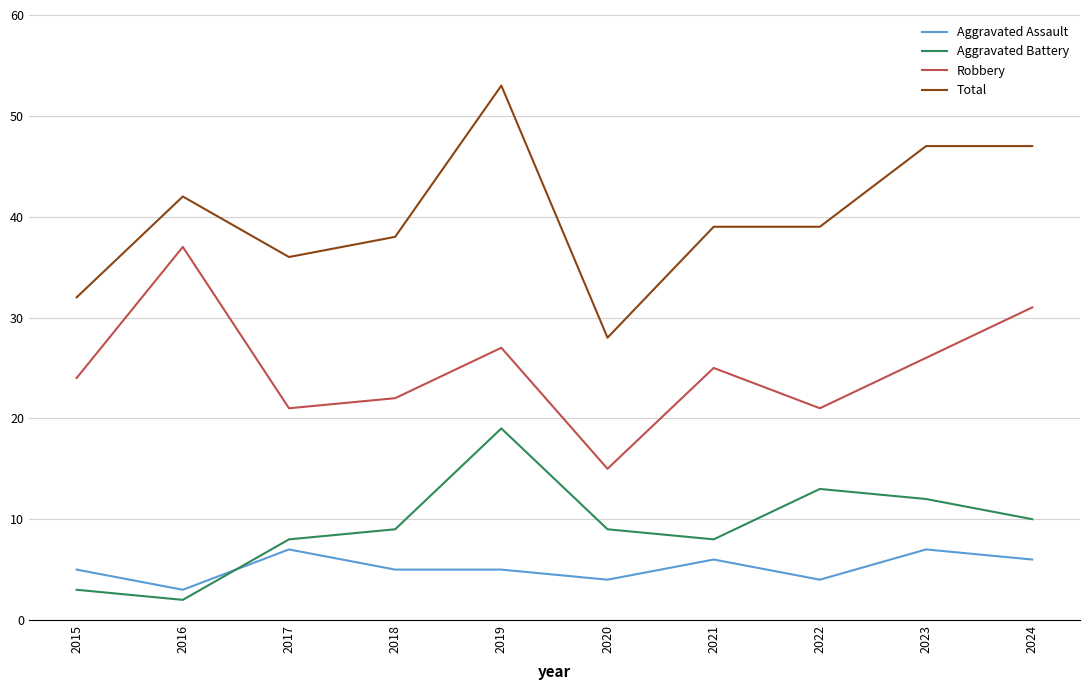

Is it true that Total equals 49 at 2020?

False